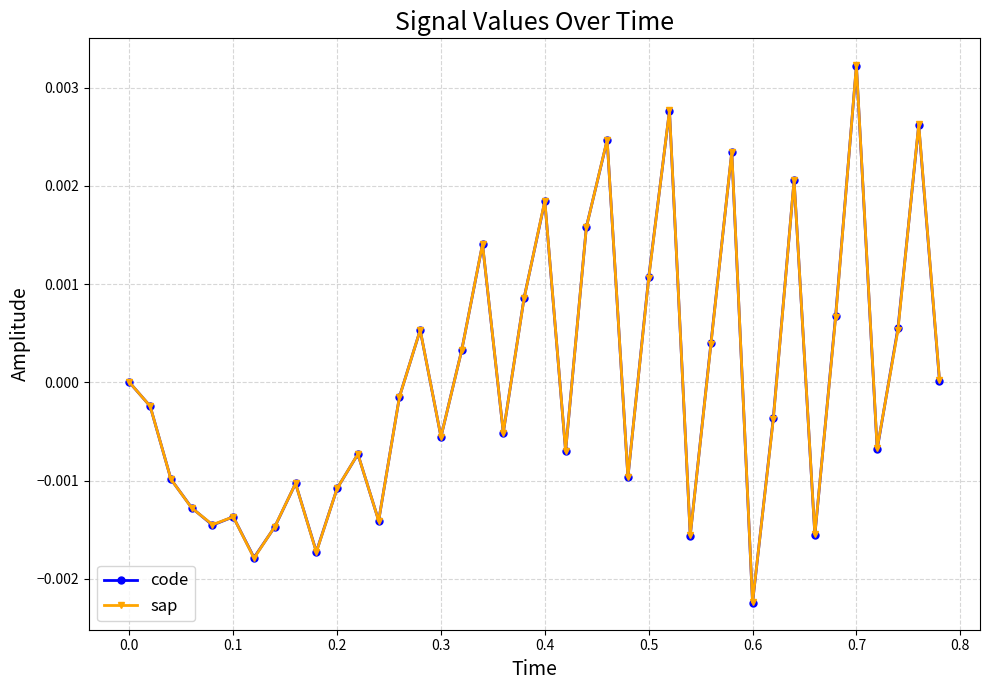

True or false: sap has more than 2 interior local peaks.

True